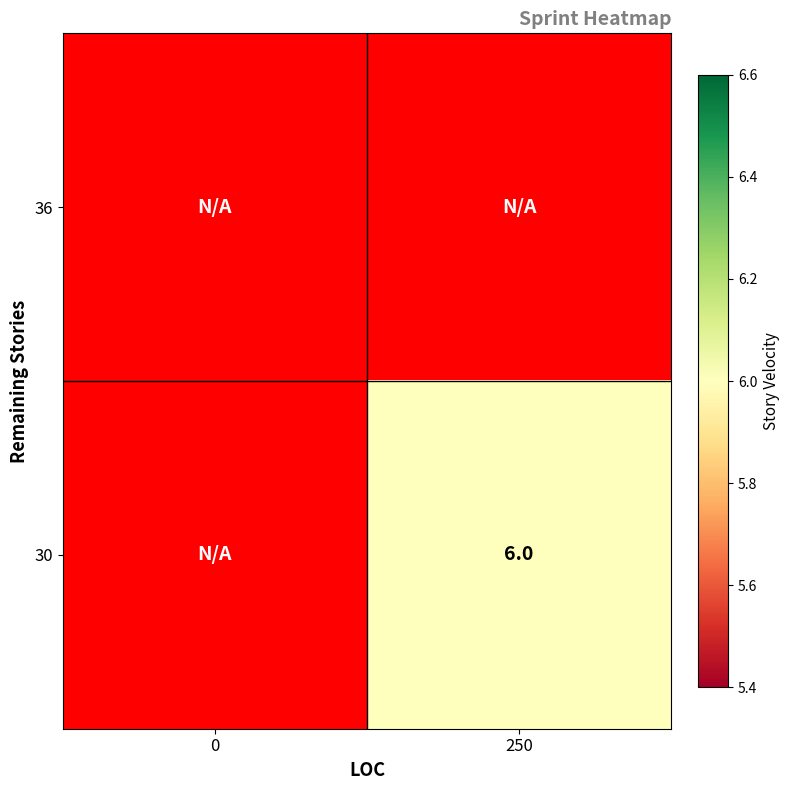

The value of 30 at 250 is 6. True or false?

True